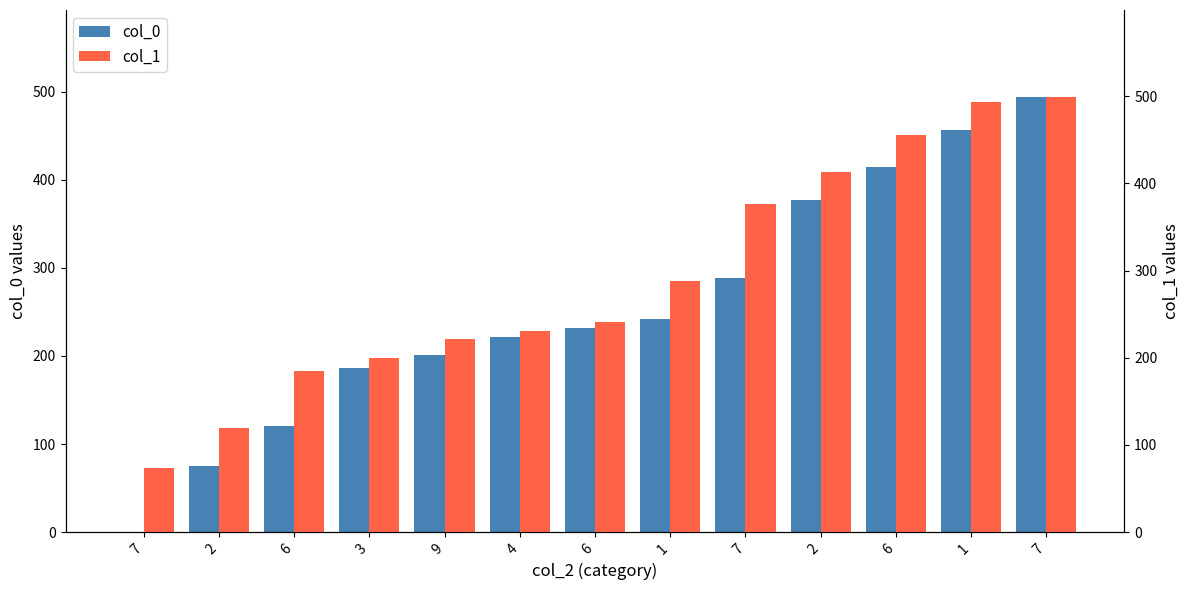

Reading right to left, list all the values displayed in this chart.

col_0: 7=494	1=456	6=414	2=377	7=289	1=242	6=232	4=222	9=201	3=186	6=120	2=75	7=0
col_1: 7=499	1=493	6=455	2=413	7=376	1=288	6=241	4=231	9=221	3=200	6=185	2=119	7=74